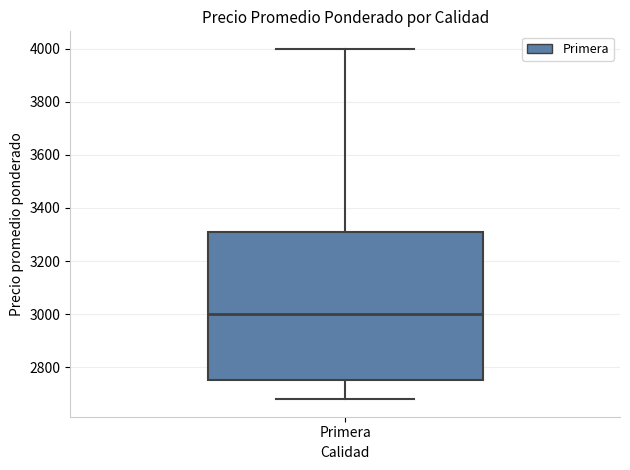

Transcribe this box plot: give where the median line is, the range the box spans, and where the two whiskers end, as read against the y-axis. The values are not printed on the chart, so give them approximately, as read against the axis.

median 3000, box 2760 to 3320, whiskers 2680 to 4000